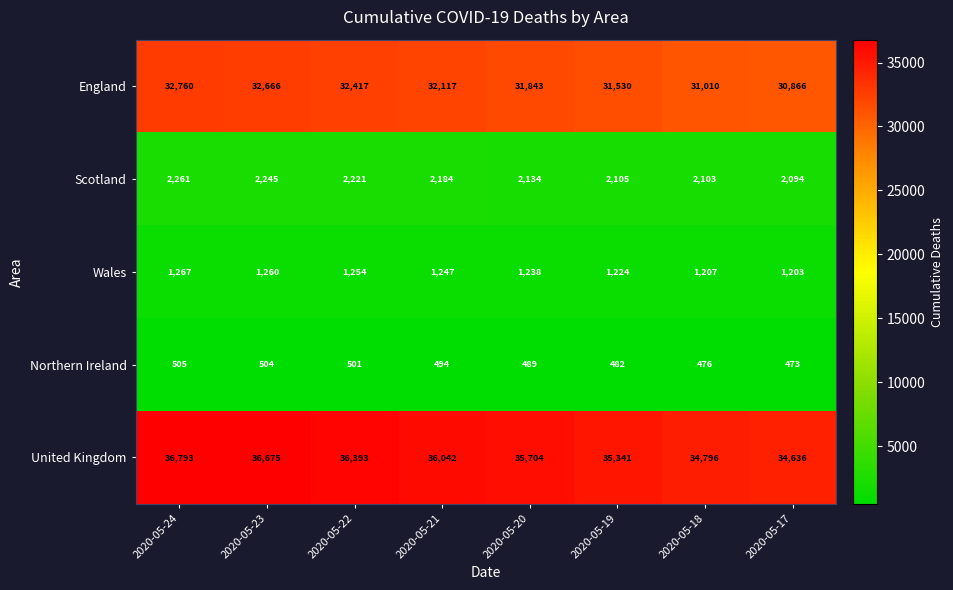

What is the difference between the second highest and second lowest values in the England series?

1656